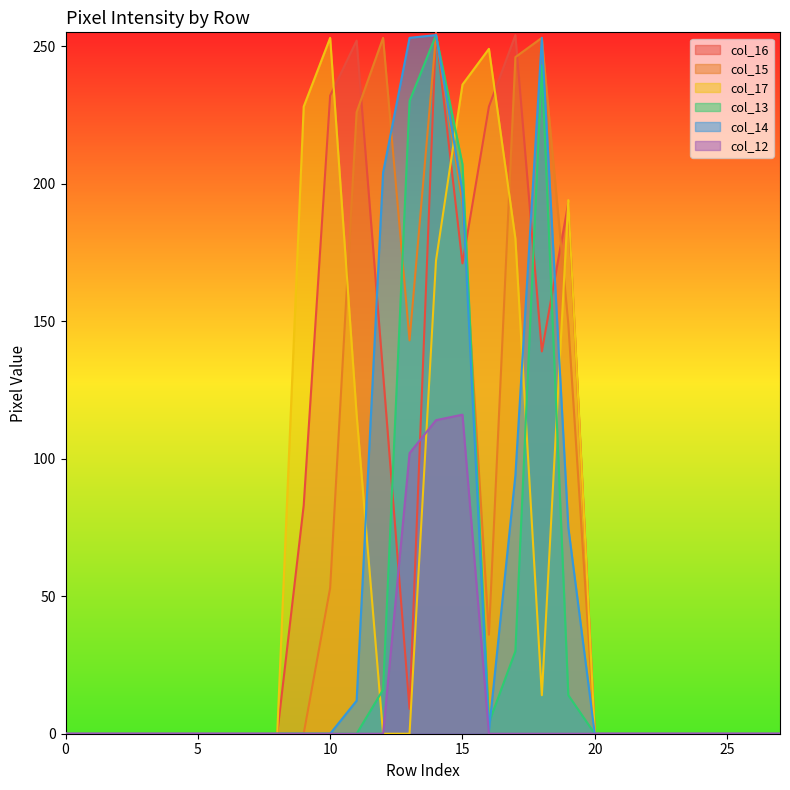

At how many categories does at least one series exceed 253?

2